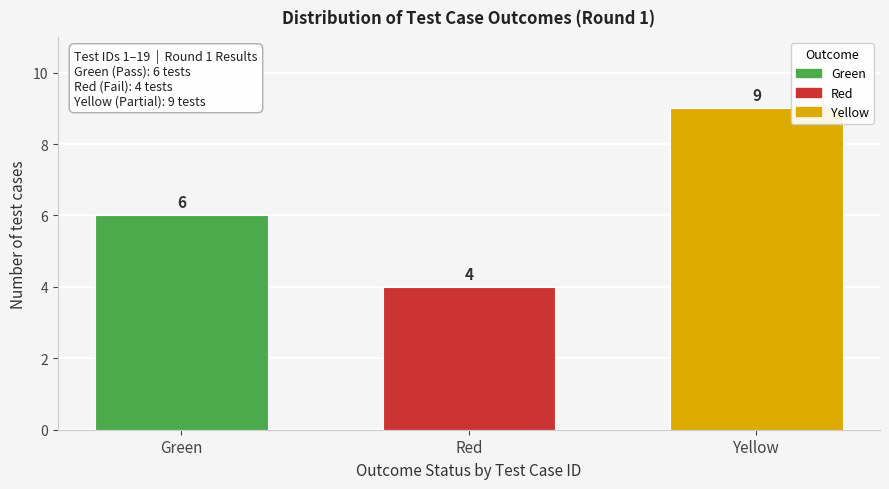

Reading left to right, what are all the values shown in this chart?

Green=6	Red=4	Yellow=9